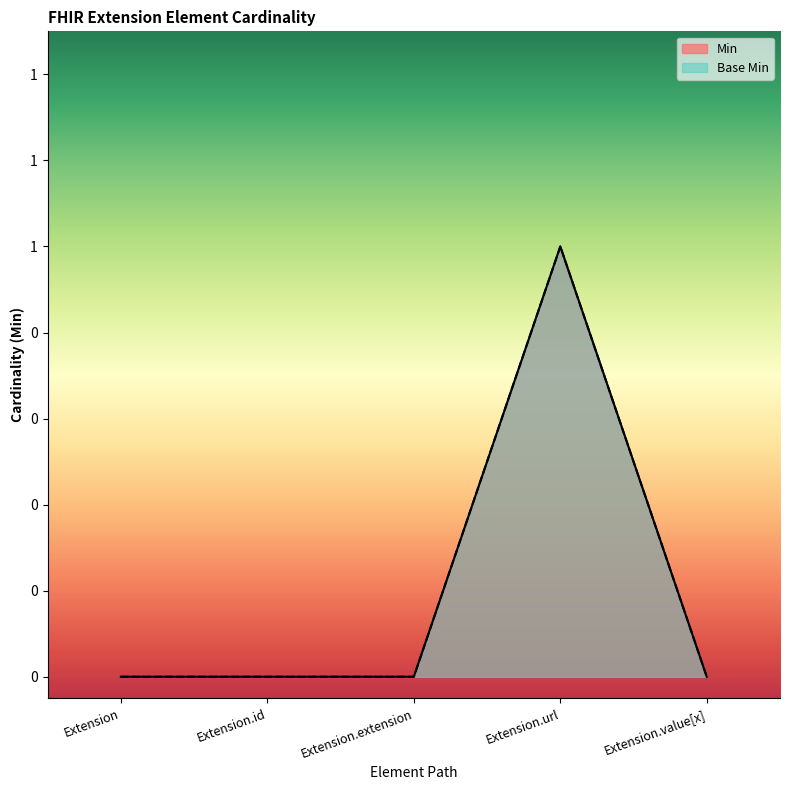

At which category does Min reach its first local peak?

Extension.url